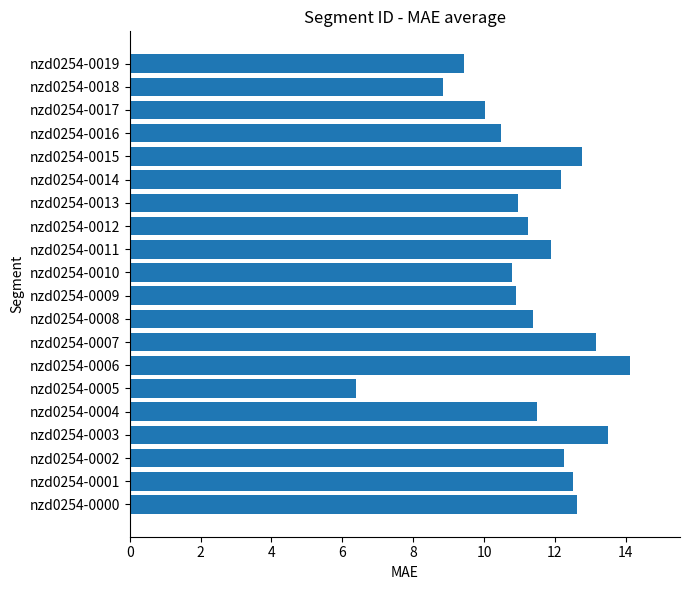

How many categories are shown in the chart?

20